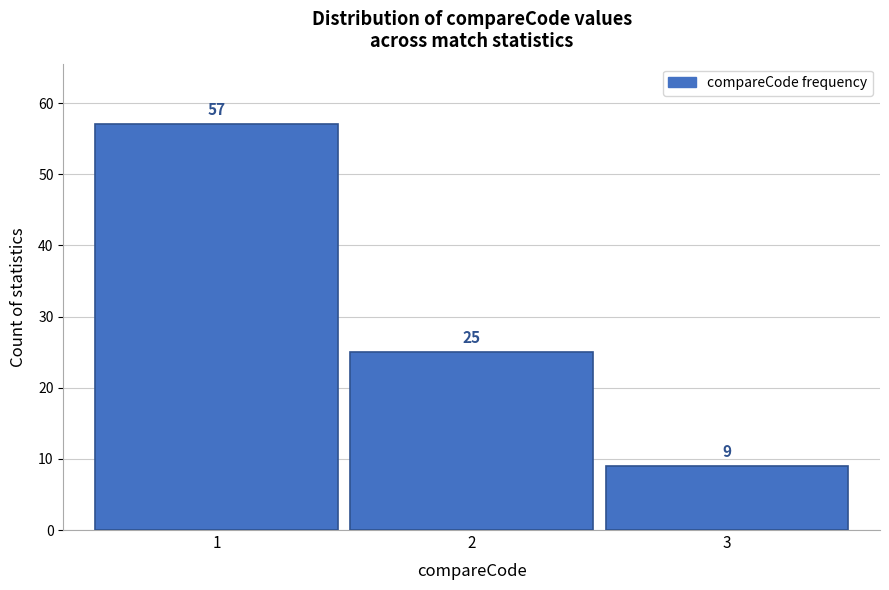

Reading right to left, list all the values displayed in this chart.

3=9	2=25	1=57